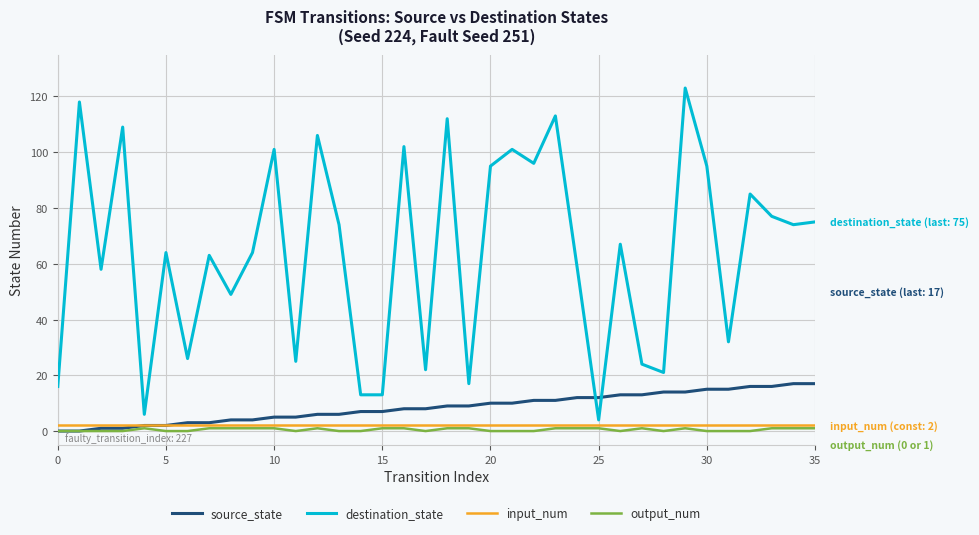

What is the greatest value displayed?

123